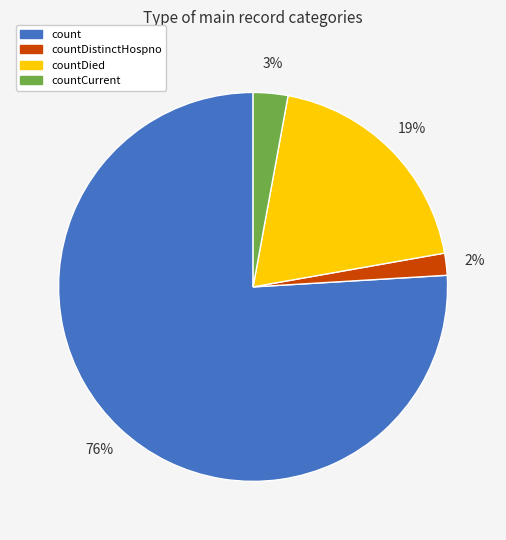

Does any single category account for the majority?

Yes